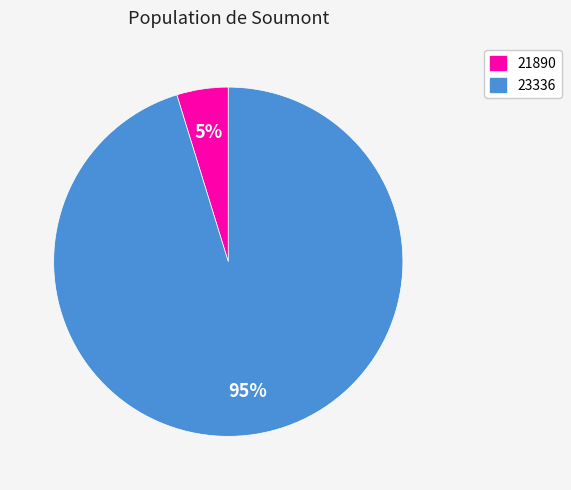

To the nearest percent, what is the difference between the 23336 and 21890 slice percentages?

90%